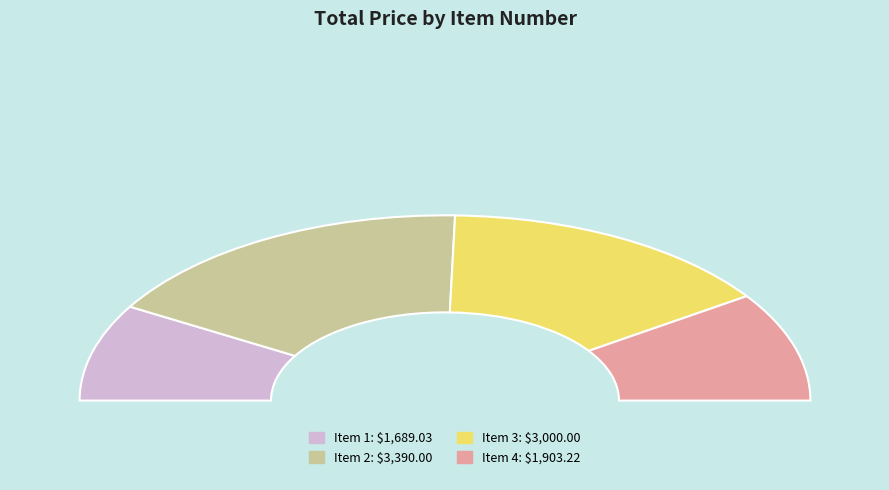

Is there any slice that represents more than half of the pie?

No